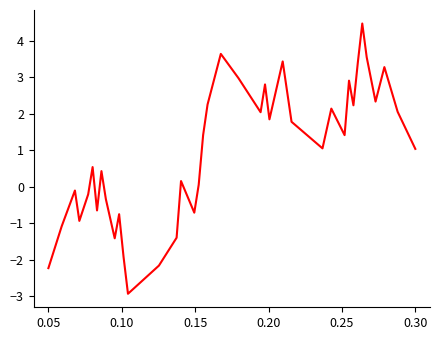

Count the number of categories in the chart.

40